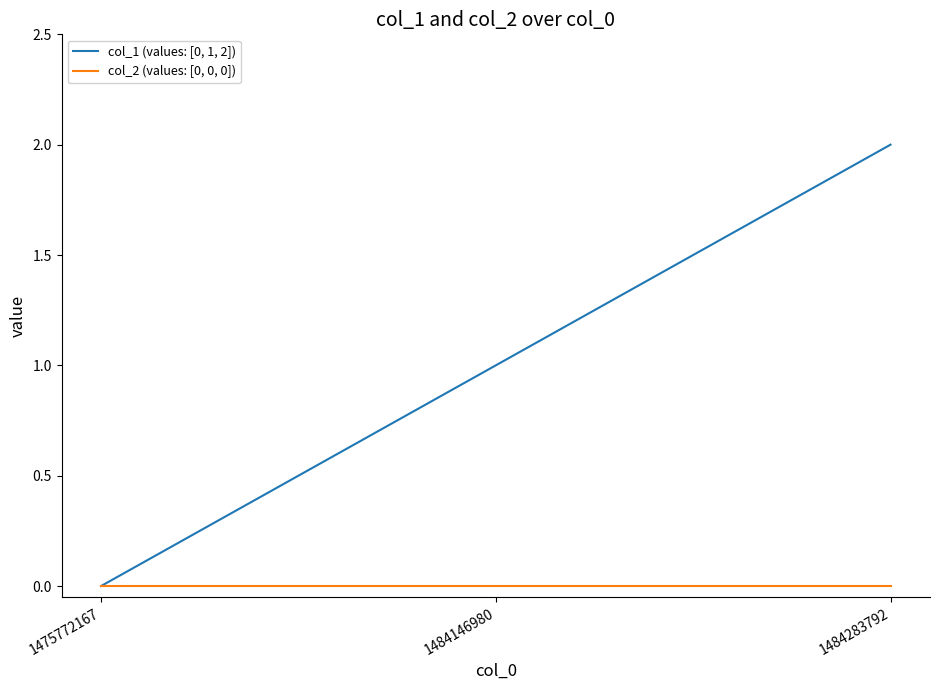

Is the value of col_2 (values: [0, 0, 0]) at 1475772167 greater than the value of col_1 (values: [0, 1, 2]) at 1484283792?

No